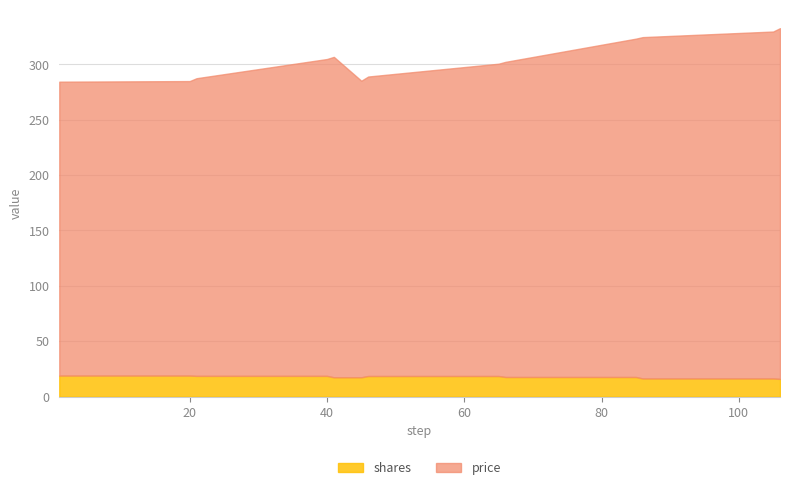

True or false: price has more than 2 points higher than both neighbors.

False